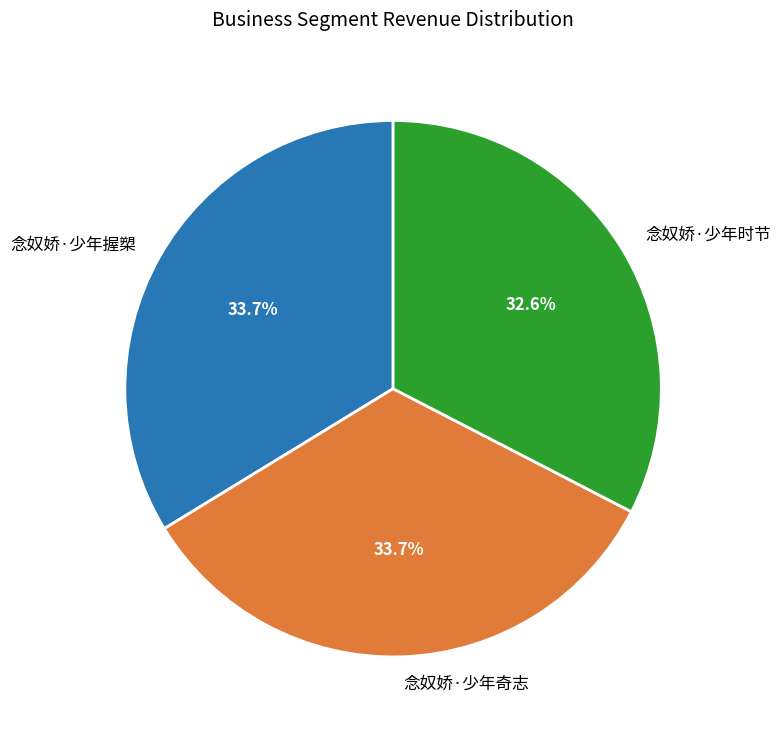

Which slice is the smallest?

念奴娇·少年时节